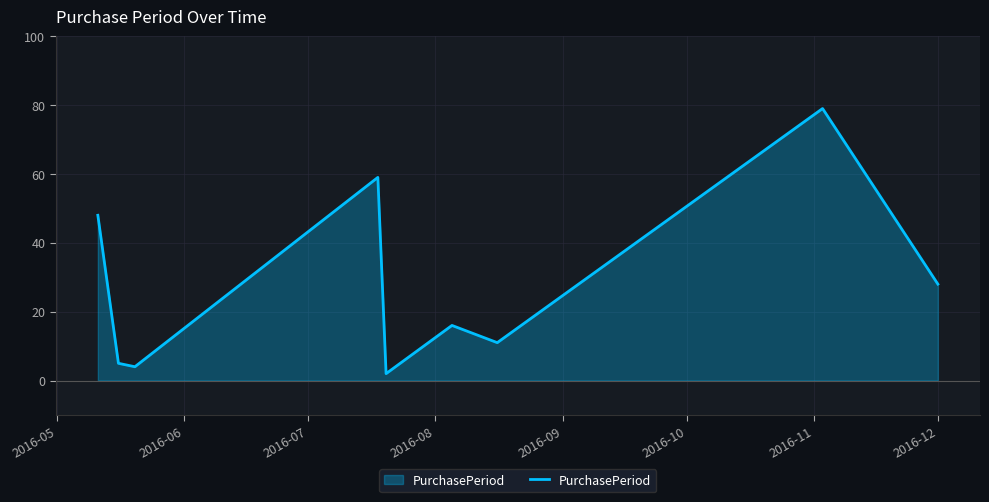

What is the difference between the maximum and minimum values?

77